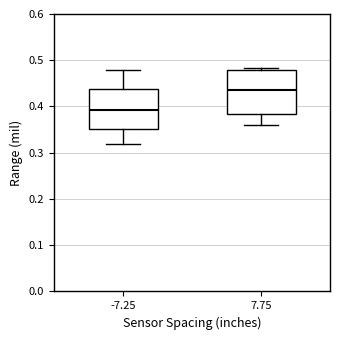

Reading left to right, read every box against the y-axis: the position of its median line, the range the box covers, and the ends of its whiskers. The values are not printed on the chart, so give them approximately, as read against the axis.

-7.25: median 0.39, box 0.35 to 0.44, whiskers 0.32 to 0.48
7.75: median 0.44, box 0.38 to 0.48, whiskers 0.36 to 0.48 (just above the box's upper edge)